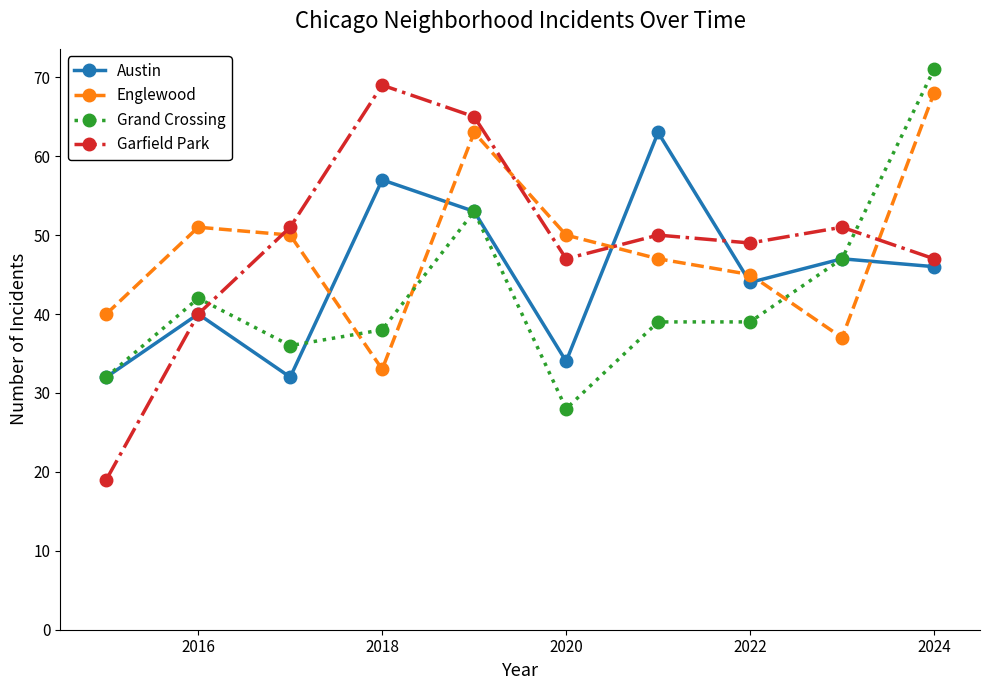

Which series has the widest spread of values?

Garfield Park